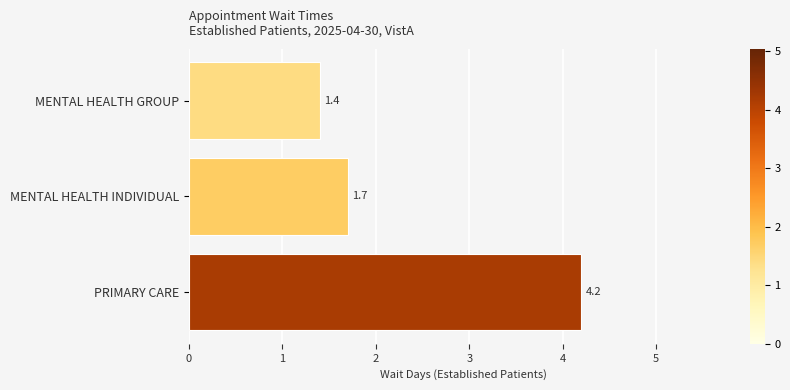

List the labels in order of value, smallest first.

MENTAL HEALTH GROUP, MENTAL HEALTH INDIVIDUAL, PRIMARY CARE